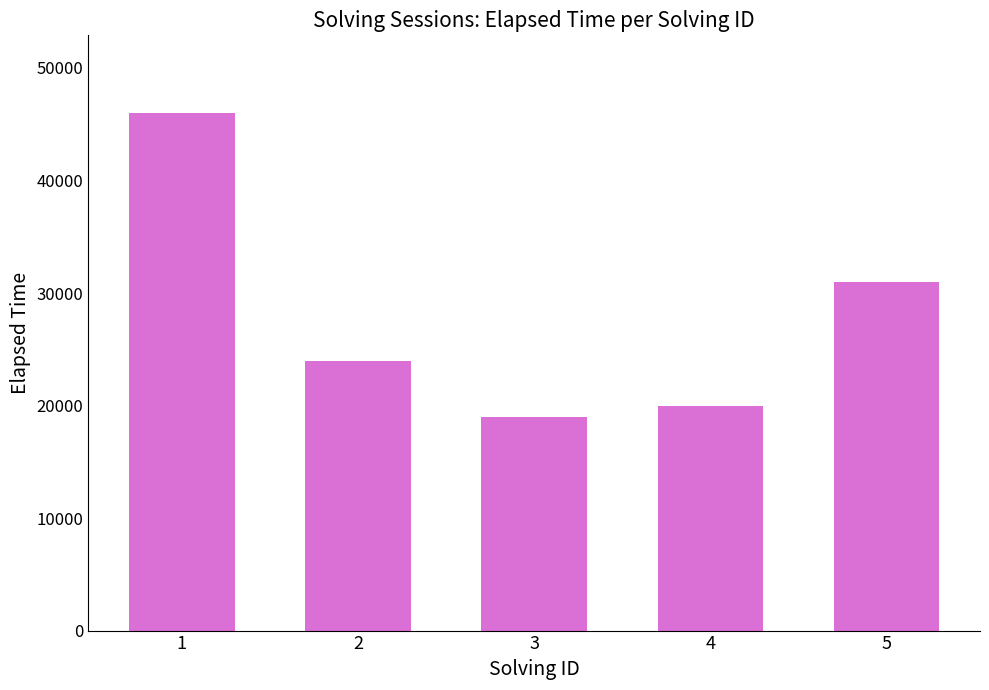

What is the sum of the values at 3 and 2?

43000